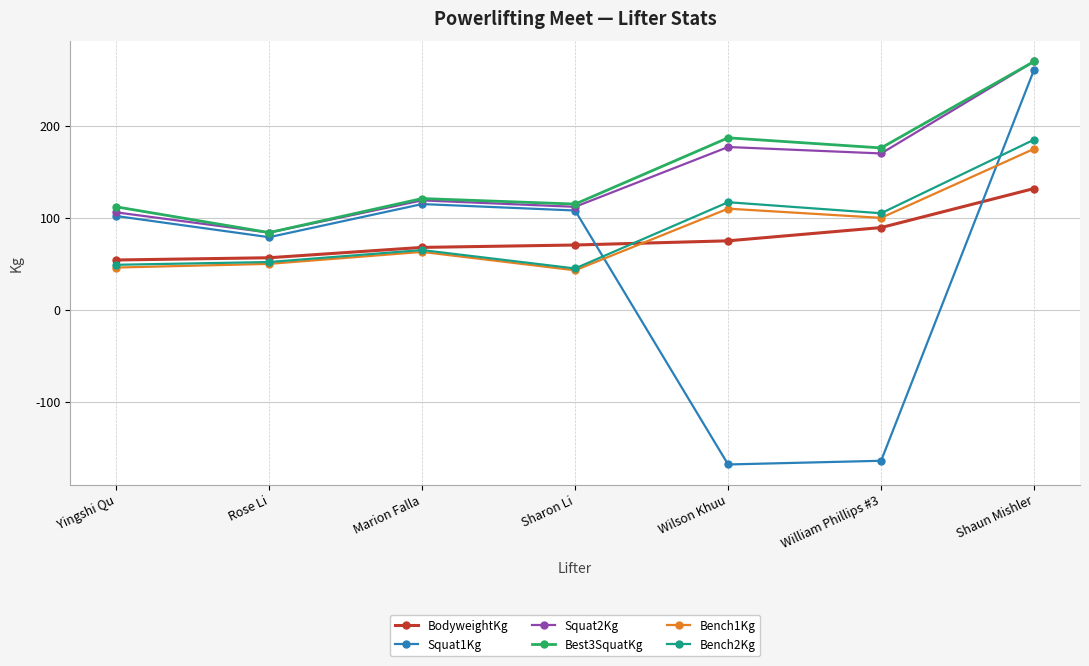

Which category has the lowest value in the Squat1Kg series?

Wilson Khuu